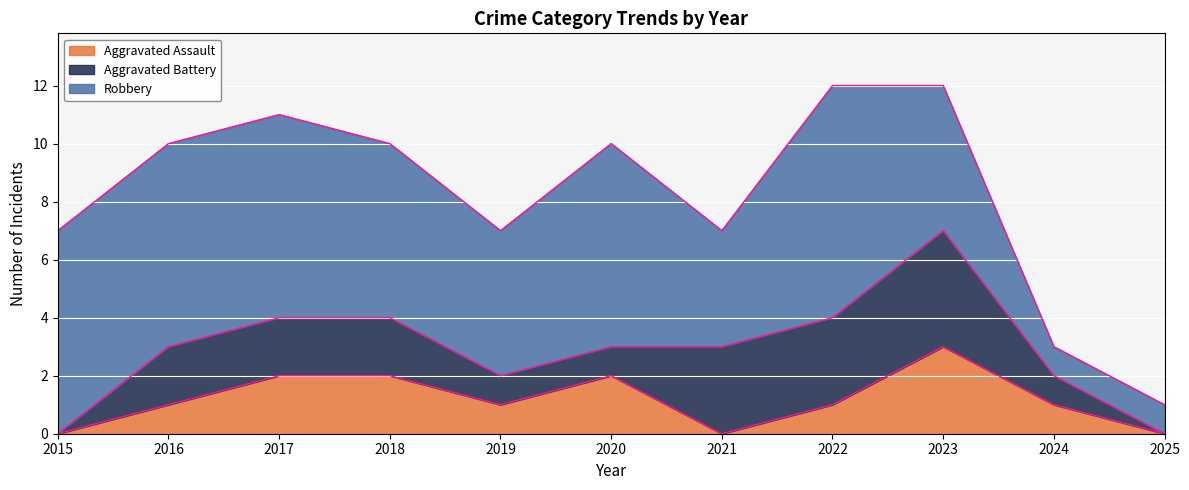

Reading left to right, list all the values displayed in this chart.

Aggravated Assault: 2015=0	2016=1	2017=2	2018=2	2019=1	2020=2	2021=0	2022=1	2023=3	2024=1	2025=0
Aggravated Battery: 2015=0	2016=2	2017=2	2018=2	2019=1	2020=1	2021=3	2022=3	2023=4	2024=1	2025=0
Robbery: 2015=7	2016=7	2017=7	2018=6	2019=5	2020=7	2021=4	2022=8	2023=5	2024=1	2025=1